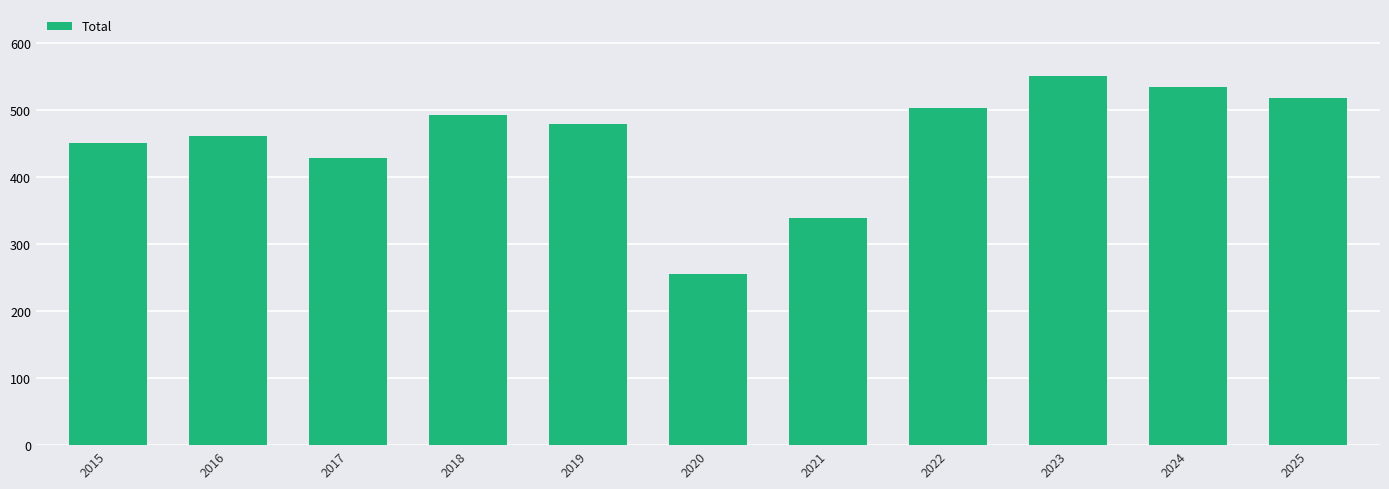

Reading right to left, list all the values displayed in this chart.

517	534	550	503	338	255	478	492	428	461	450